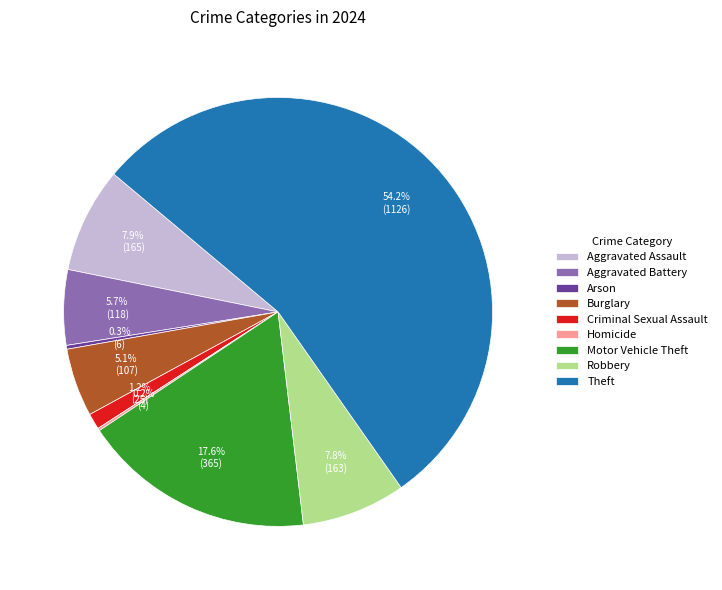

Is there any slice that represents more than half of the pie?

Yes